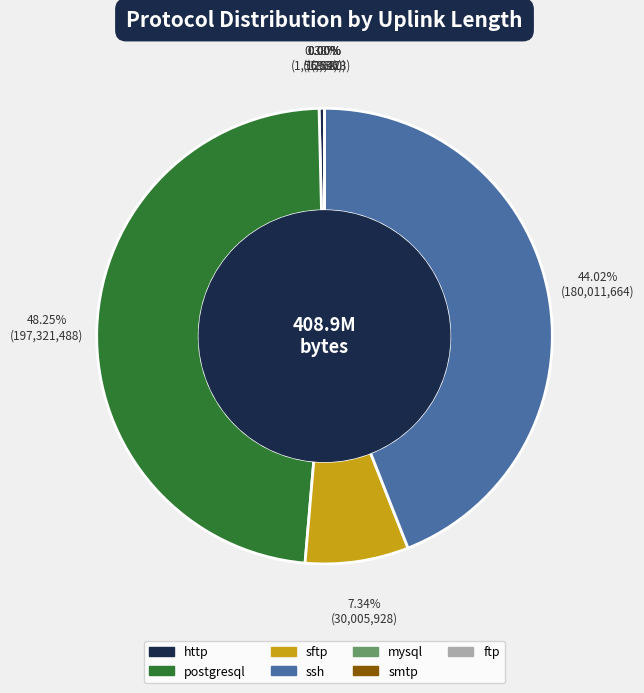

Is there a majority slice in this chart?

No